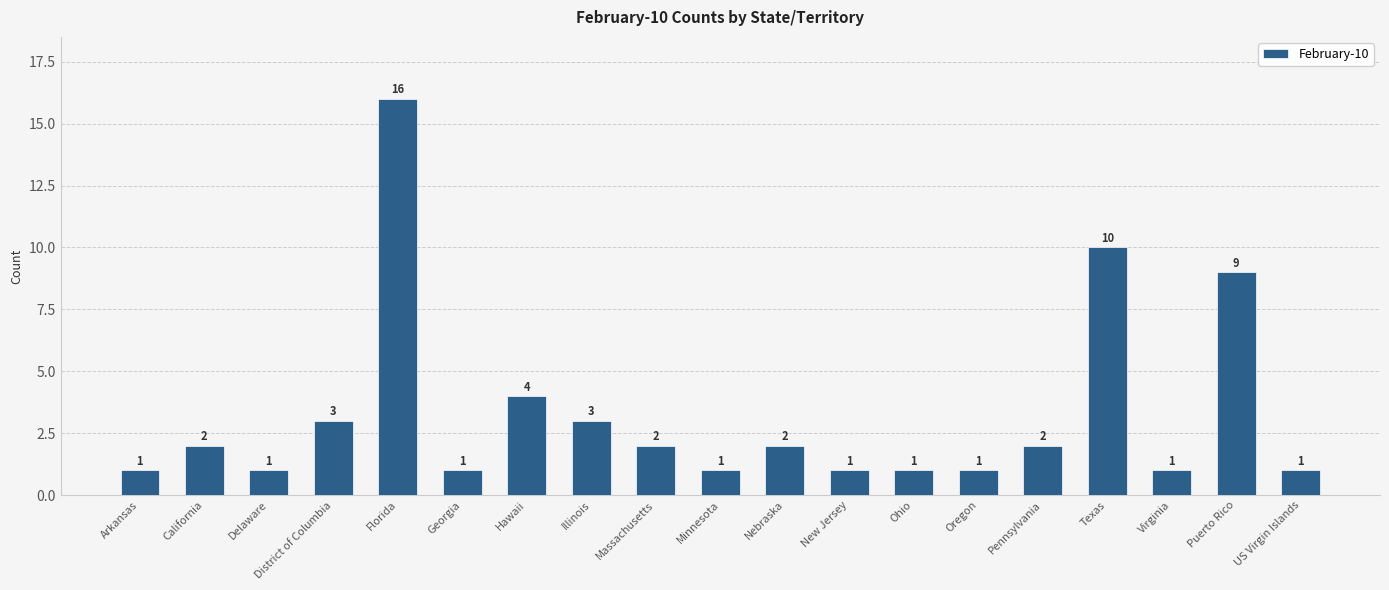

Which category has the highest value across all series?

Florida